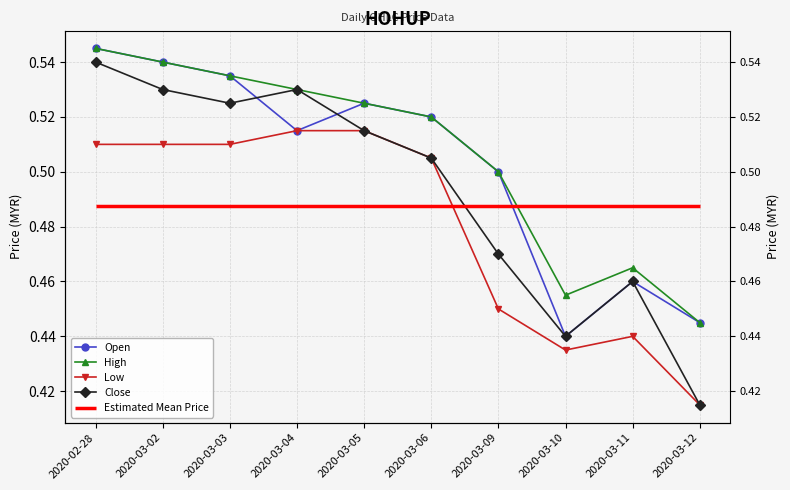

What is the lowest value of the Low series?

0.4